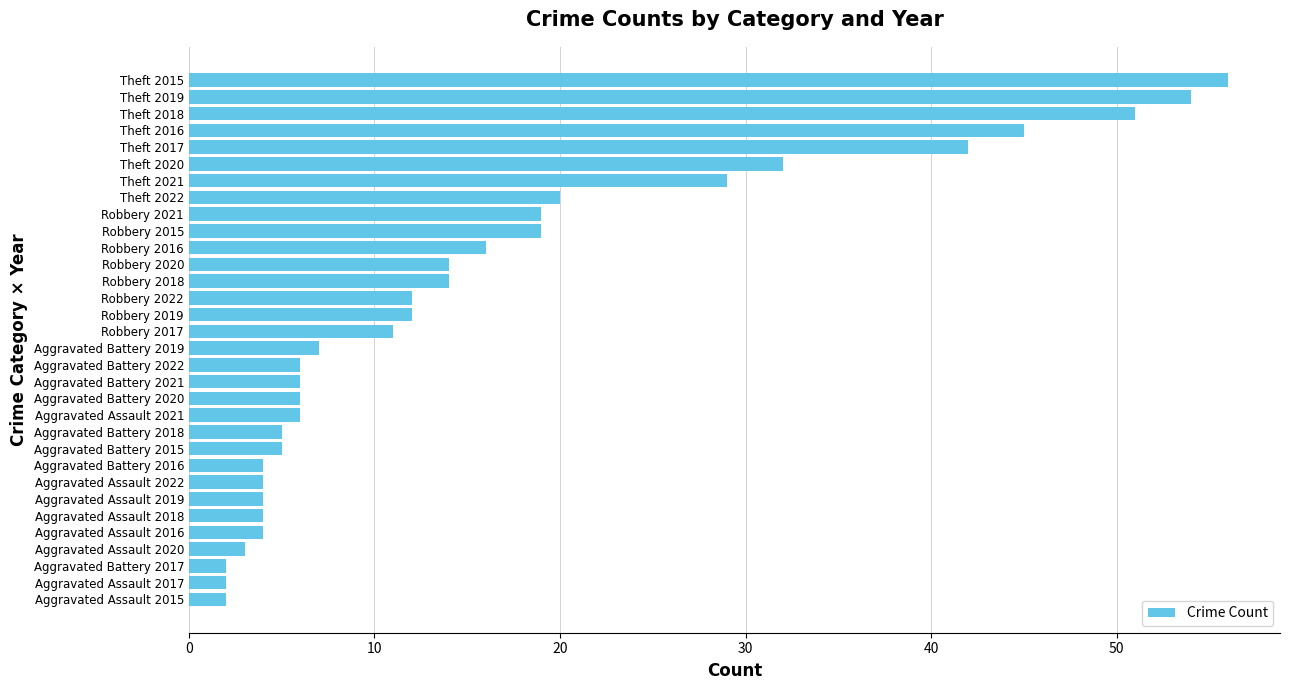

Are the bars horizontal?

Yes